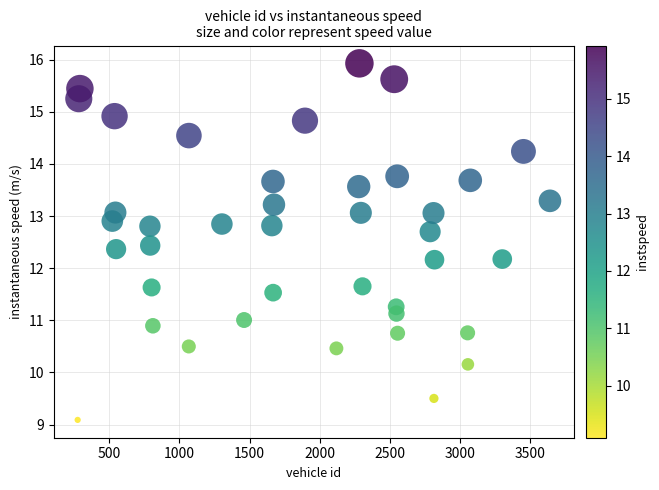

What is the range of Y values (max minus min)?

6.8